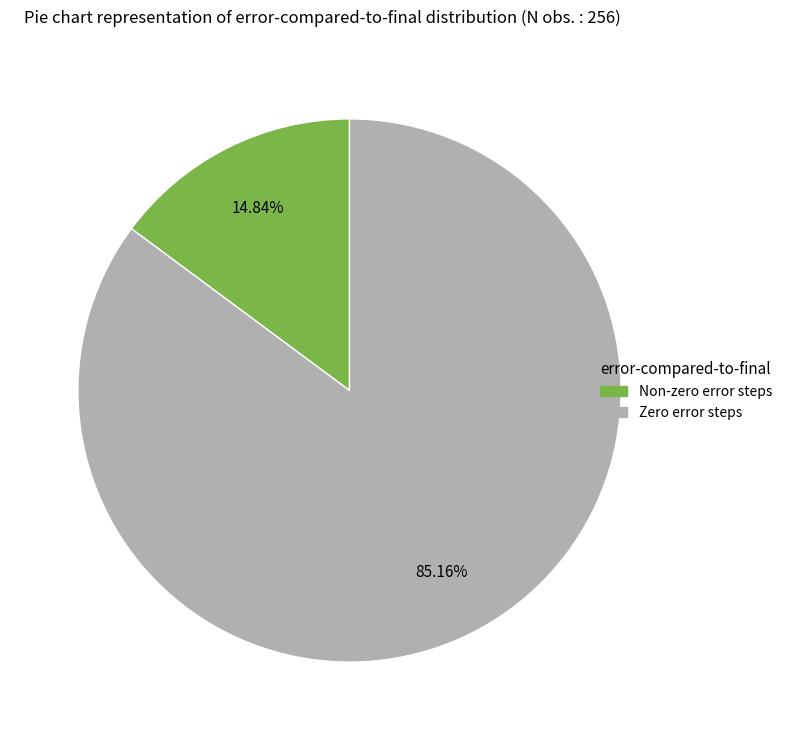

Does any single category account for the majority?

Yes